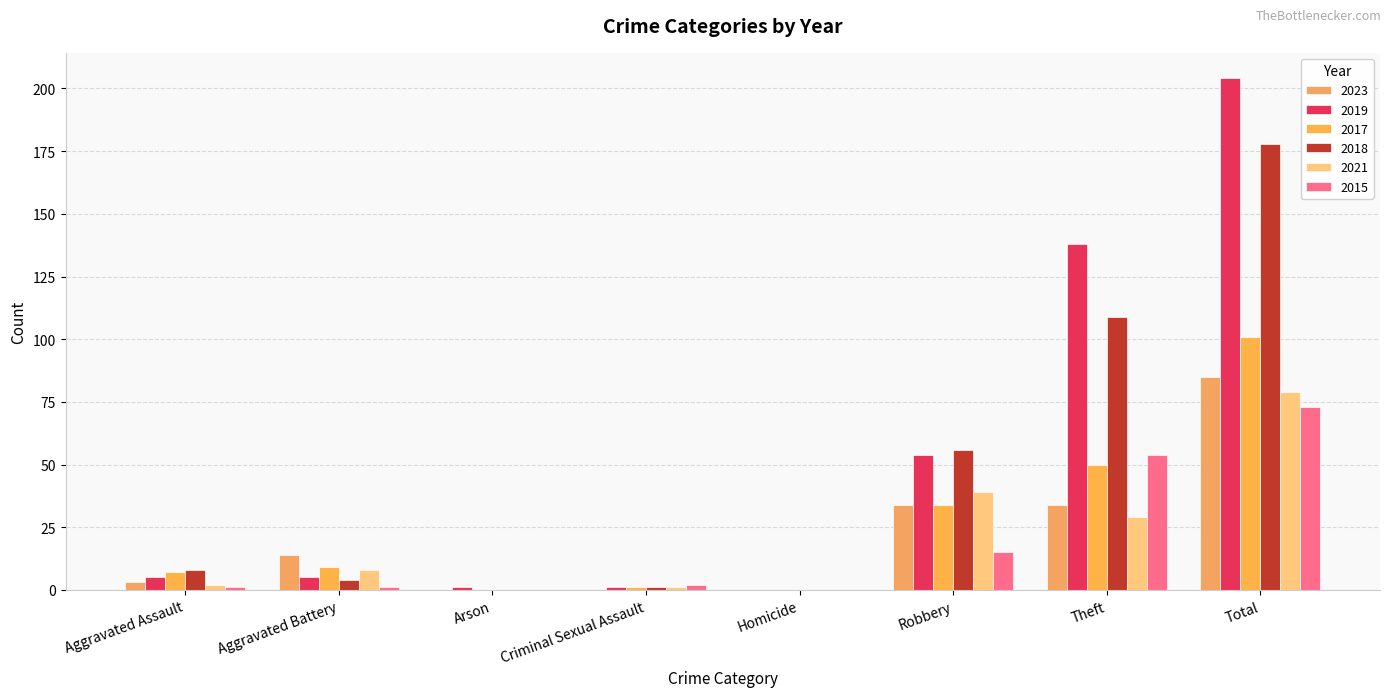

Are the bars grouped side by side (vs. stacked)?

Yes